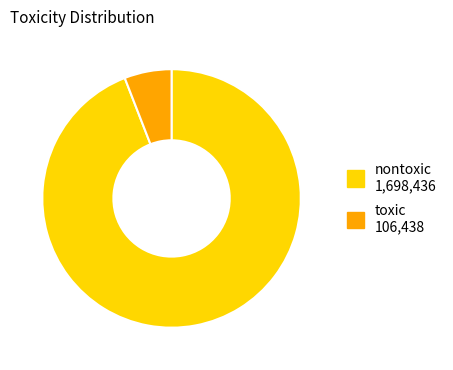

Is the sum of nontoxic and toxic greater than half?

Yes